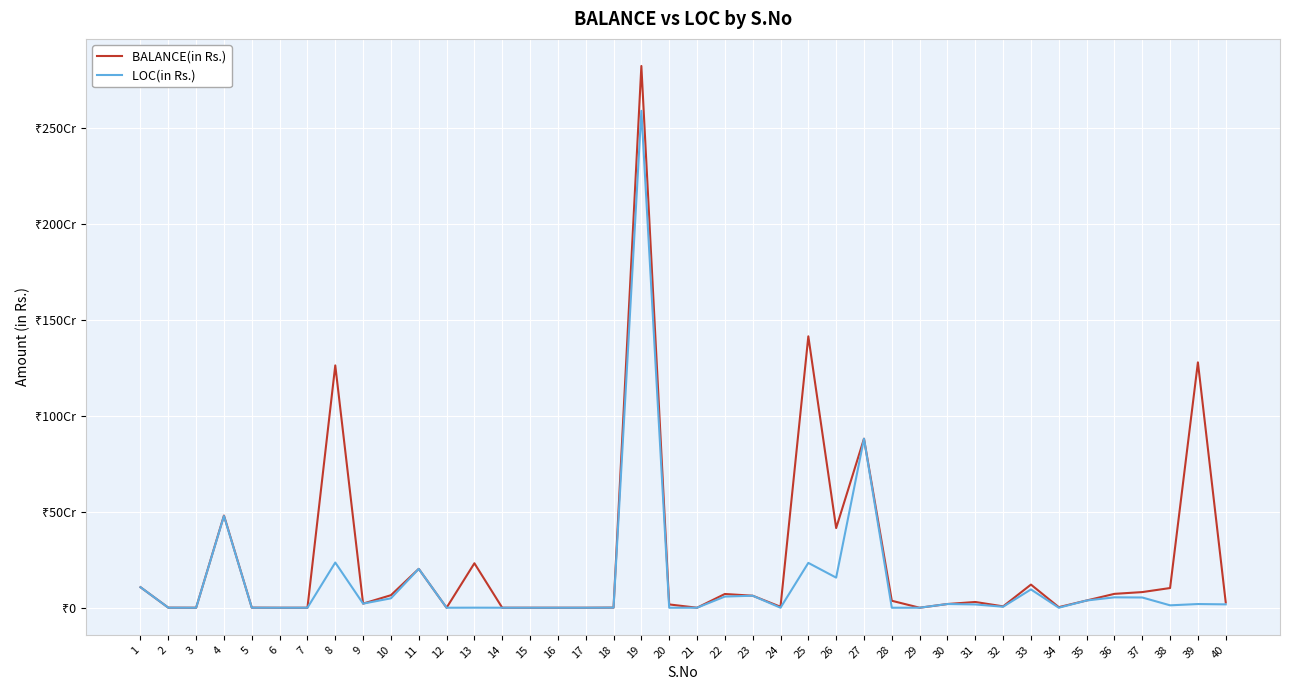

Which series changed the most between 33 and 40?

BALANCE(in Rs.)